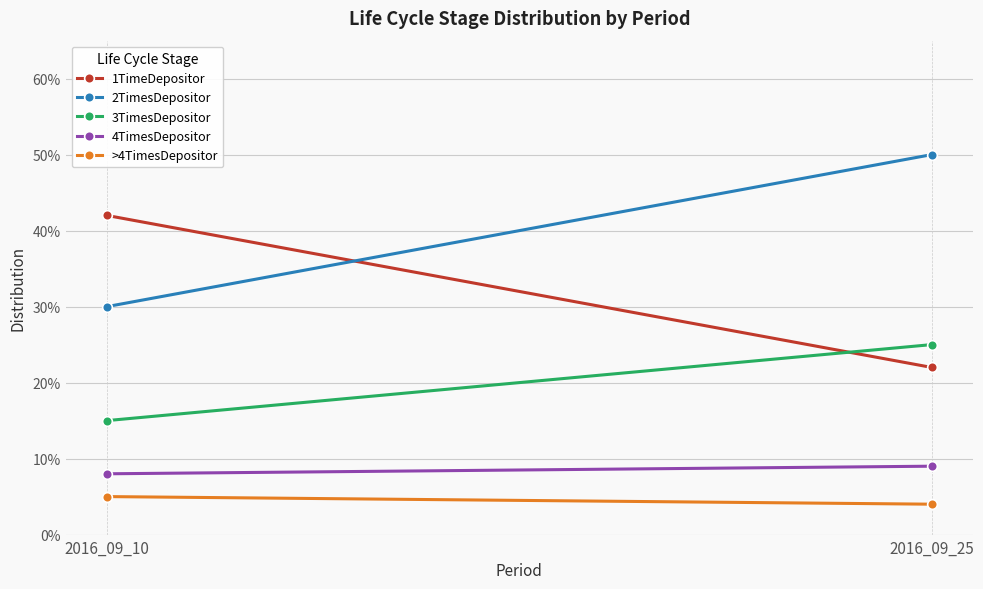

What is the maximum value for 1TimeDepositor?

0.4